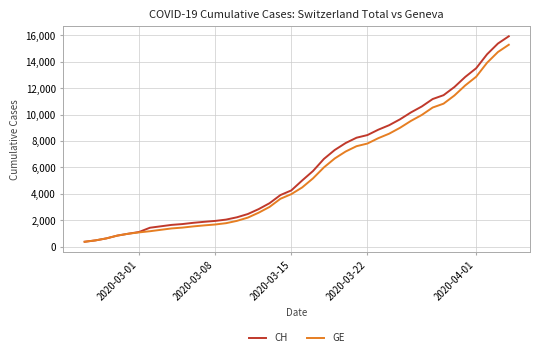

What is the maximum value for CH?

15926